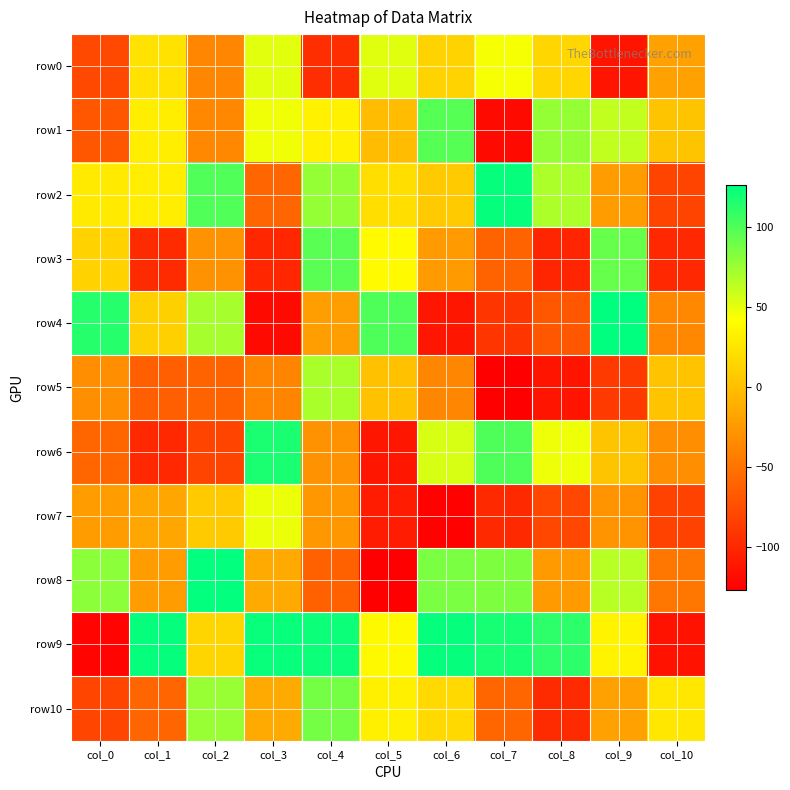

Reading left to right, what are all the values shown in this chart?

row0: col_0=-79	col_1=23	col_2=-38	col_3=51	col_4=-96	col_5=52	col_6=13	col_7=44	col_8=15	col_9=-113	col_10=-20
row1: col_0=-70	col_1=31	col_2=-37	col_3=46	col_4=33	col_5=-2	col_6=97	col_7=-120	col_8=77	col_9=62	col_10=3
row2: col_0=28	col_1=31	col_2=99	col_3=-60	col_4=77	col_5=20	col_6=7	col_7=124	col_8=69	col_9=-23	col_10=-82
row3: col_0=12	col_1=-98	col_2=-30	col_3=-101	col_4=96	col_5=39	col_6=-25	col_7=-61	col_8=-102	col_9=92	col_10=-100
row4: col_0=113	col_1=11	col_2=71	col_3=-120	col_4=-22	col_5=100	col_6=-112	col_7=-91	col_8=-69	col_9=126	col_10=-37
row5: col_0=-33	col_1=-64	col_2=-61	col_3=-39	col_4=70	col_5=1	col_6=-38	col_7=-127	col_8=-113	col_9=-88	col_10=2
row6: col_0=-59	col_1=-100	col_2=-82	col_3=117	col_4=-30	col_5=-112	col_6=55	col_7=100	col_8=47	col_9=3	col_10=-33
row7: col_0=-23	col_1=-16	col_2=7	col_3=48	col_4=-27	col_5=-108	col_6=-125	col_7=-99	col_8=-80	col_9=-29	col_10=-83
row8: col_0=80	col_1=-23	col_2=125	col_3=-14	col_4=-63	col_5=-127	col_6=85	col_7=84	col_8=-25	col_9=65	col_10=-48
row9: col_0=-124	col_1=124	col_2=14	col_3=123	col_4=122	col_5=38	col_6=124	col_7=118	col_8=111	col_9=34	col_10=-114
row10: col_0=-81	col_1=-60	col_2=76	col_3=-14	col_4=87	col_5=32	col_6=17	col_7=-59	col_8=-98	col_9=-20	col_10=26